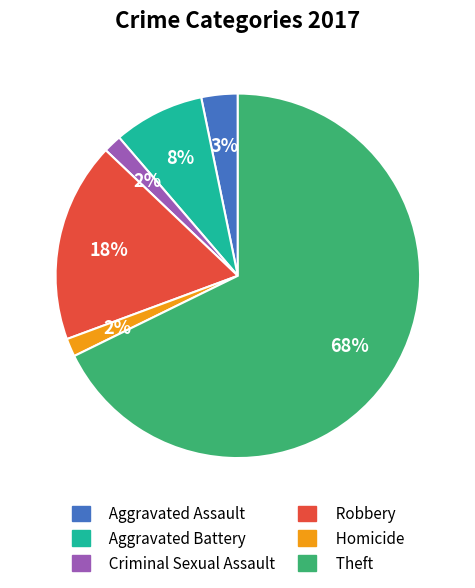

Is there any slice that represents more than half of the pie?

Yes